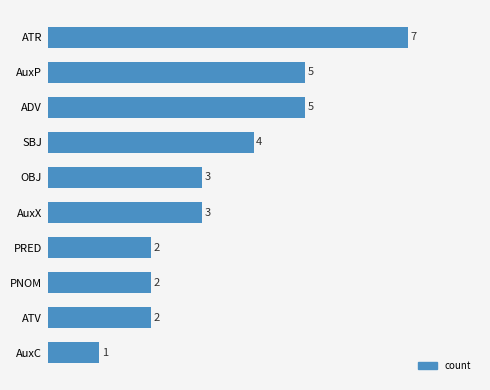

What is the minimum value shown in the chart?

1